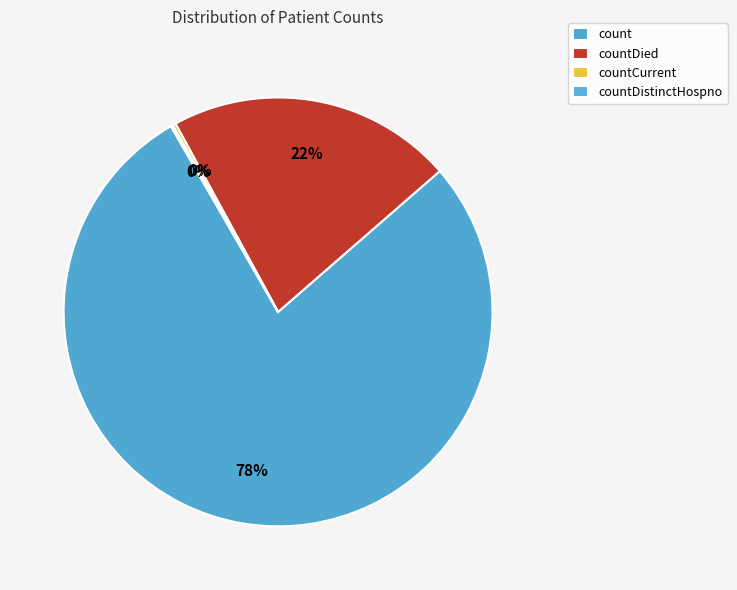

Is it true that count is 78% of the pie?

True